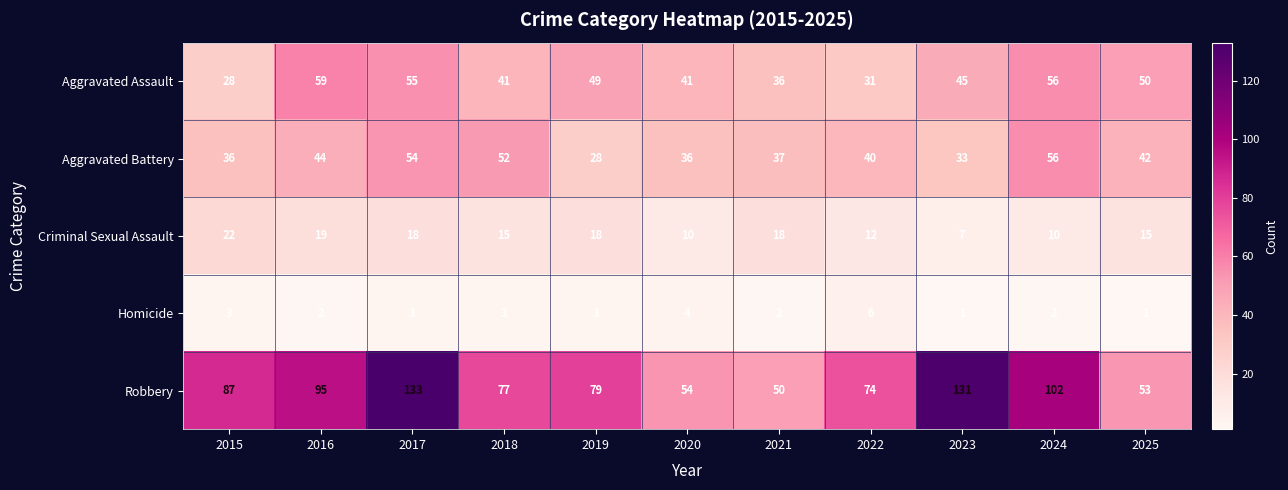

At how many categories does at least one series exceed 56?

8